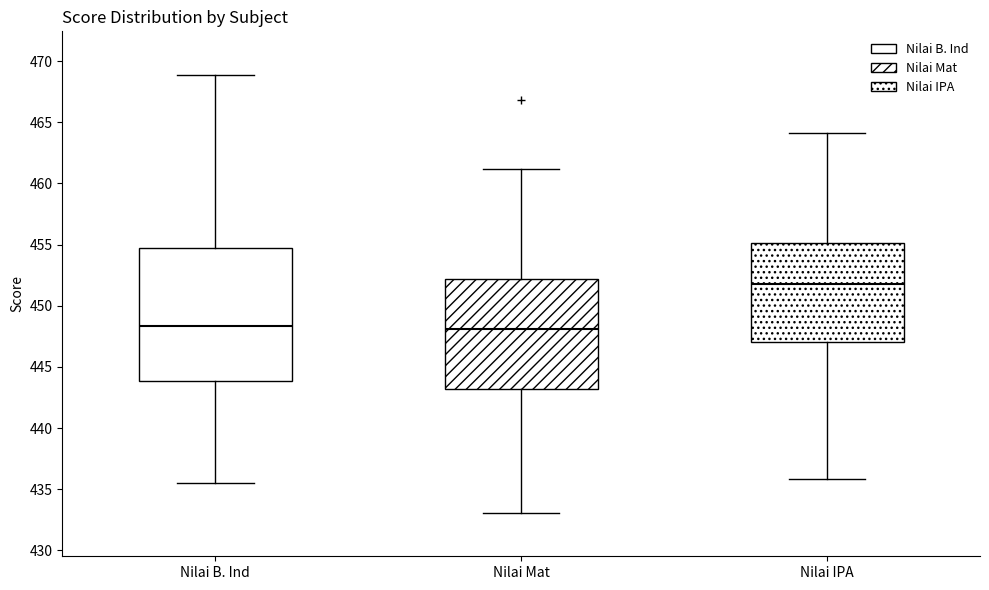

Reading left to right, transcribe this box plot: for each box, give where its median line is, the range the box spans, and where its two whiskers end, as read against the y-axis. The values are not printed on the chart, so give them approximately, as read against the axis.

Nilai B. Ind: median 448.5, box 444.0 to 455.0, whiskers 435.5 to 469.0
Nilai Mat: median 448.0, box 443.0 to 452.0, whiskers 433.0 to 461.0
Nilai IPA: median 452.0, box 447.0 to 455.0, whiskers 436.0 to 464.0